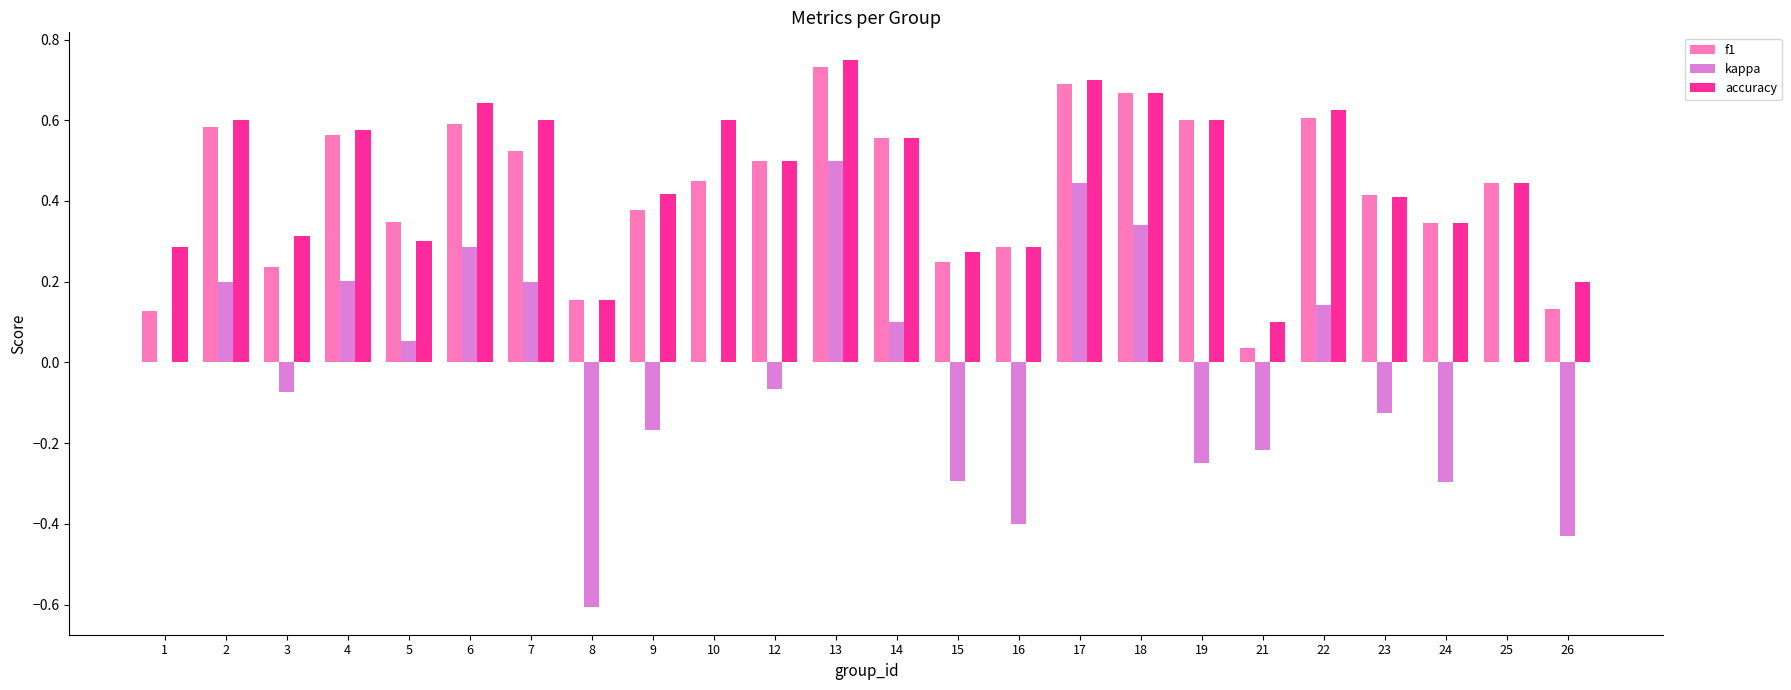

Is the value of f1 at 26 greater than the value of accuracy at 16?

No